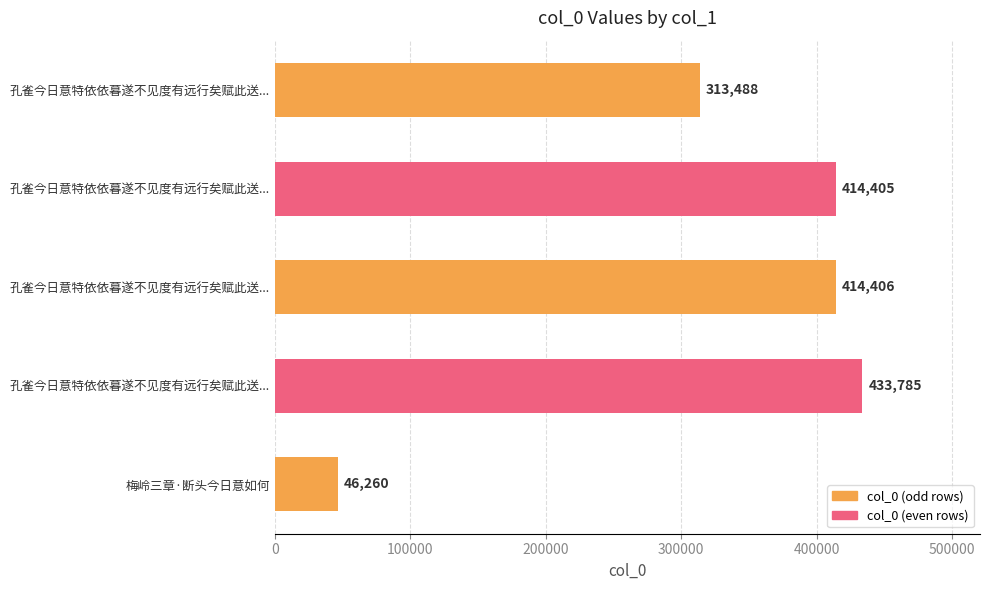

Count the number of data series in this chart.

1